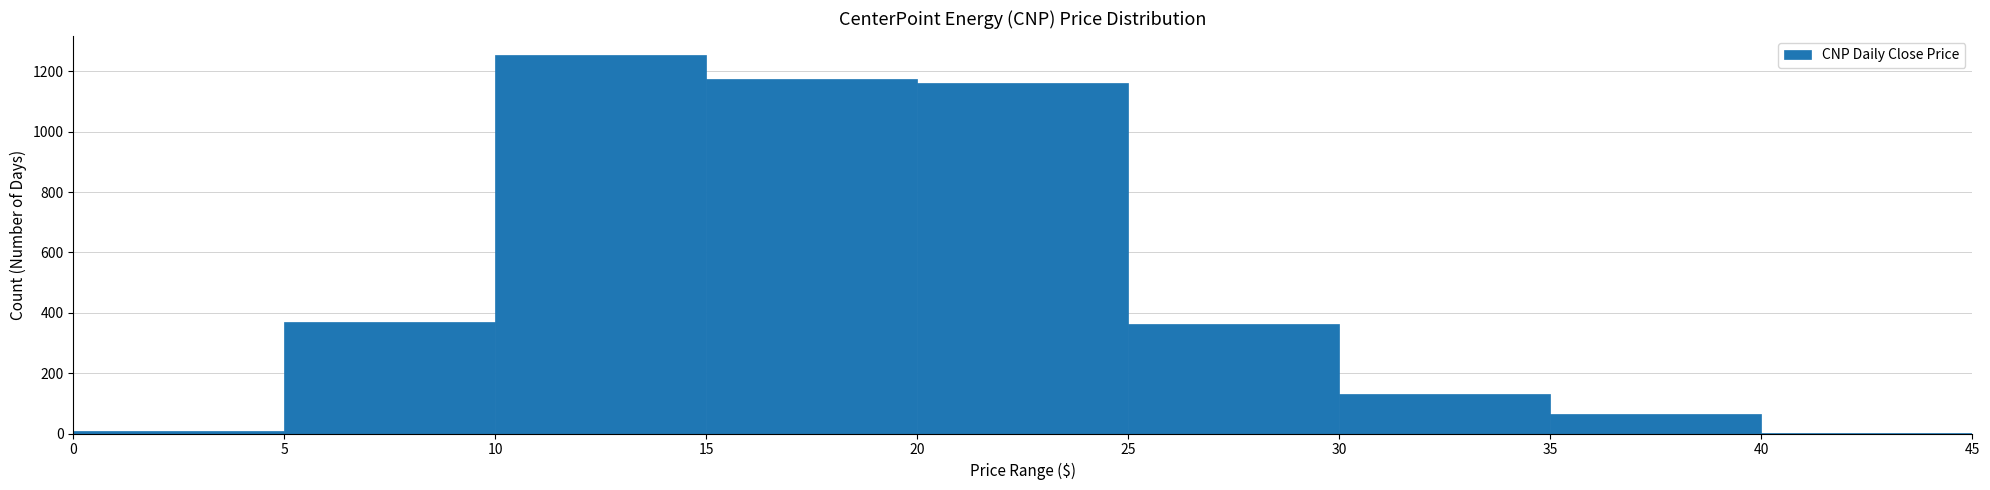

How tall is the bar that spans 30 to 35 on the x-axis? The values are not printed on the chart, so give them approximately, as read against the axis.

140